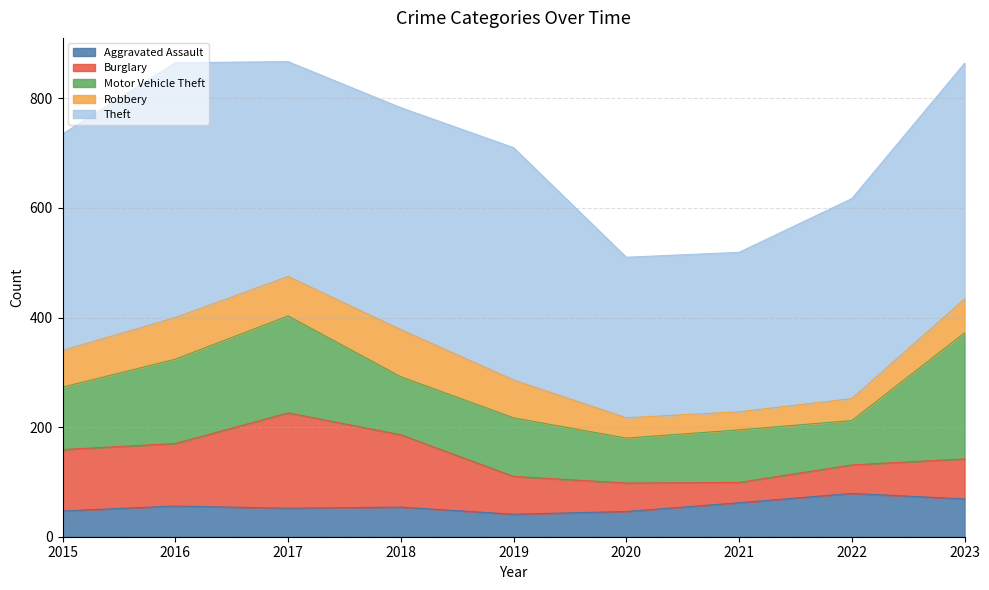

Which series changed the most between 2016 and 2019?

Motor Vehicle Theft